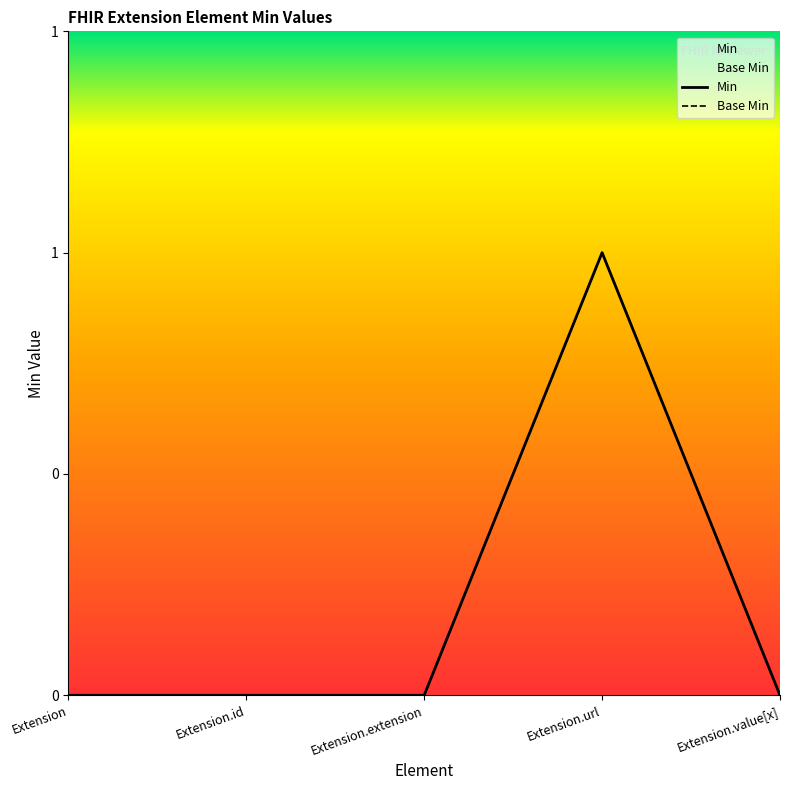

Count the number of categories in the chart.

5